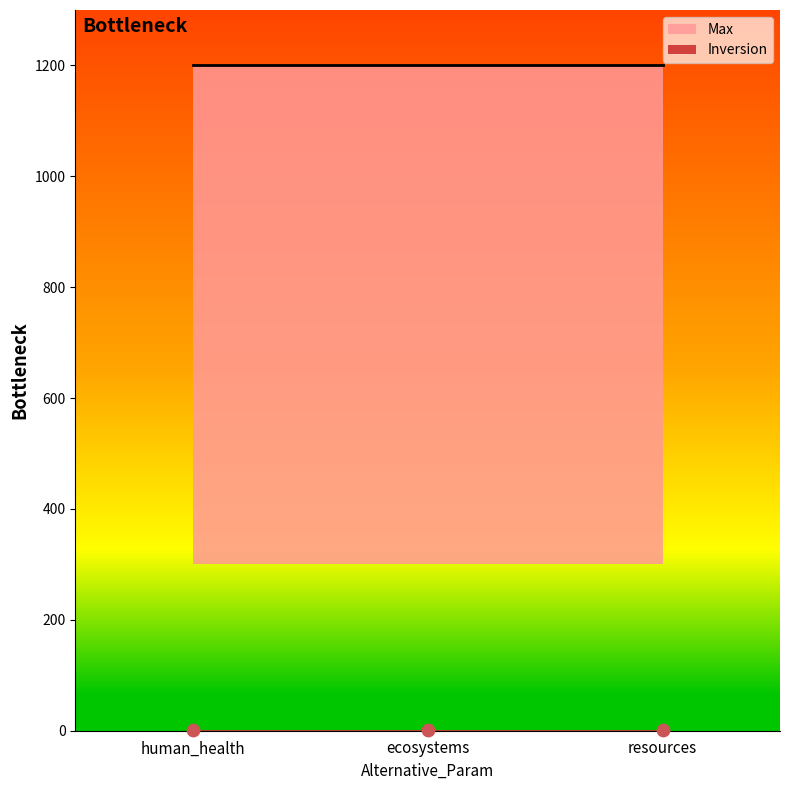

Which series reaches the maximum Y coordinate?

Max